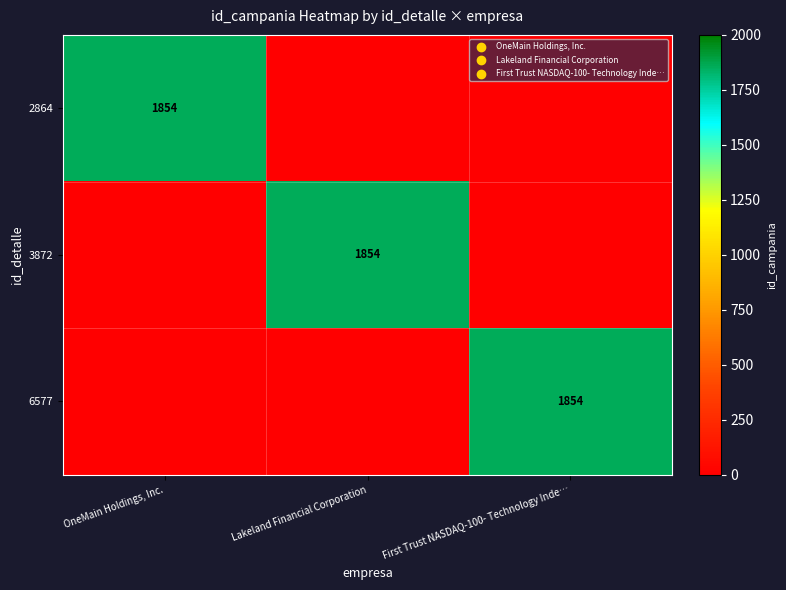

True or false: 6577 has a value of 1854 at First Trust NASDAQ-100- Technology Inde….

True